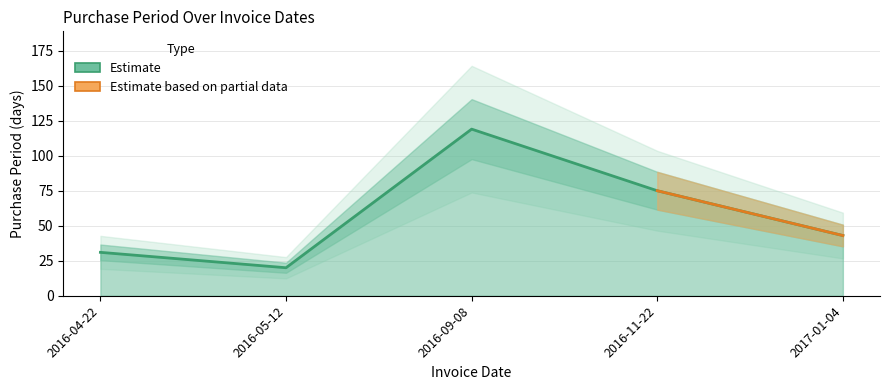

How many values are between 31 and 75?

3